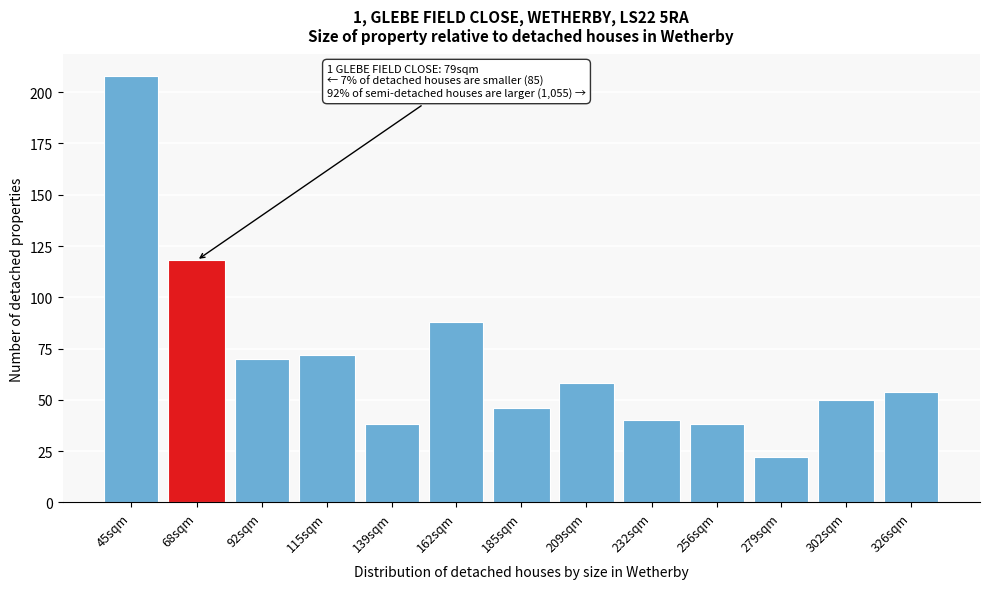

Reading left to right, transcribe all the data shown in this chart.

45sqm=208	68sqm=118	92sqm=70	115sqm=72	139sqm=38	162sqm=88	185sqm=46	209sqm=58	232sqm=40	256sqm=38	279sqm=22	302sqm=50	326sqm=54